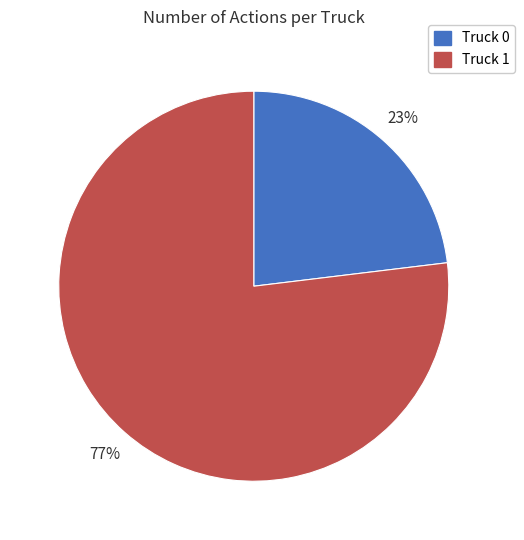

True or false: Truck 0 accounts for 23% of the total.

True